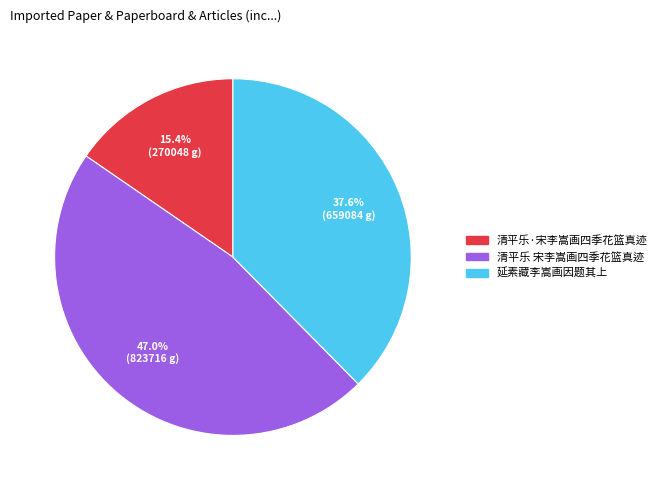

To the nearest percent, what portion does 清平乐·宋李嵩画四季花篮真迹 represent?

15%